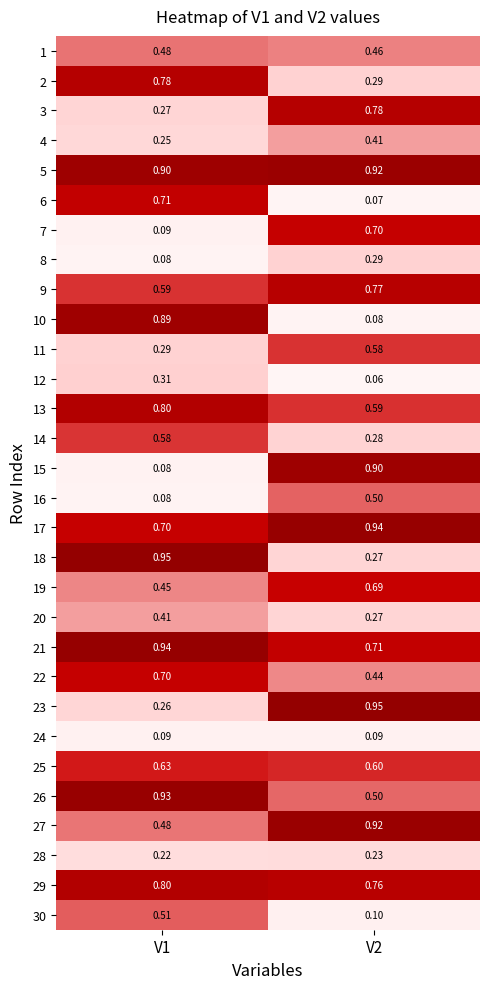

How many series are shown in this chart?

30